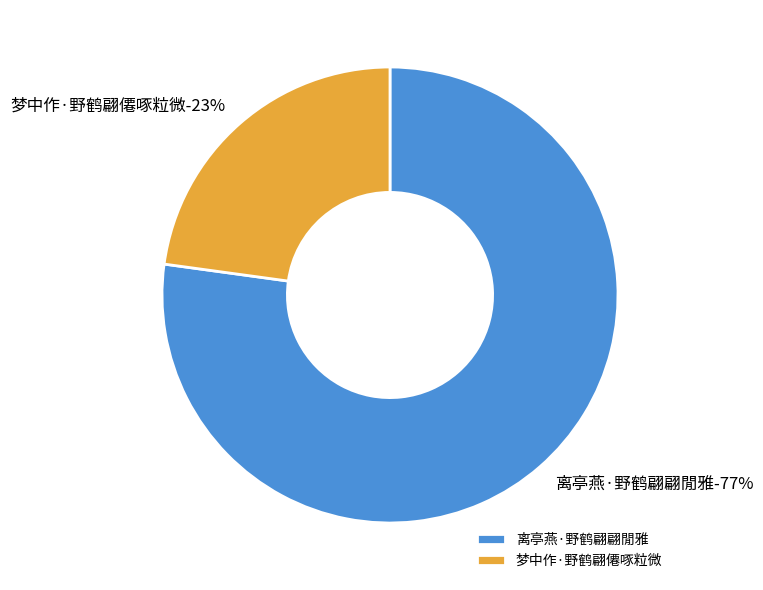

To the nearest percent, what percentage of the pie is 离亭燕·野鹤翩翩閒雅?

77%